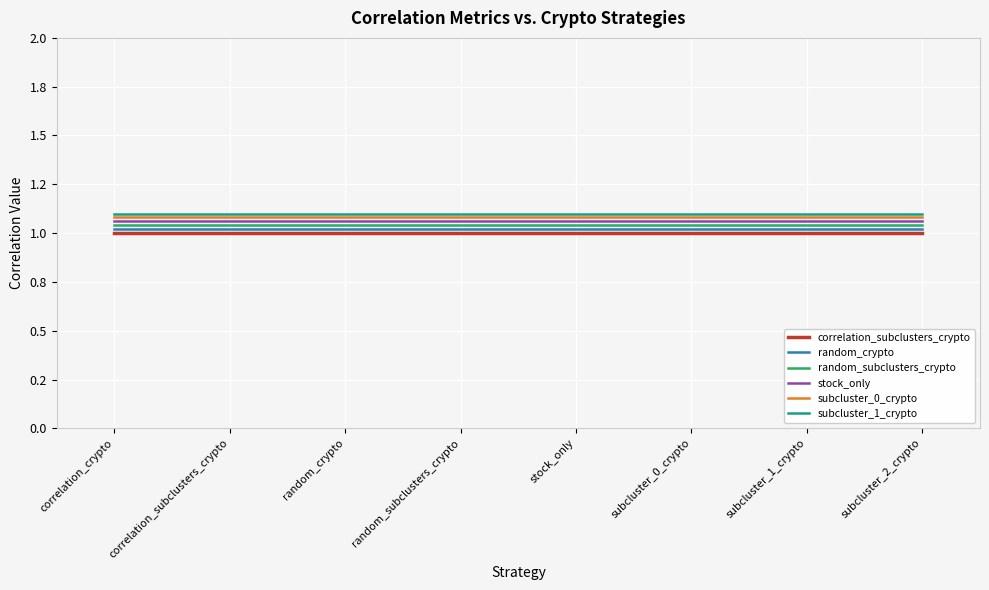

True or false: subcluster_1_crypto has a value of 1.7 at stock_only.

False